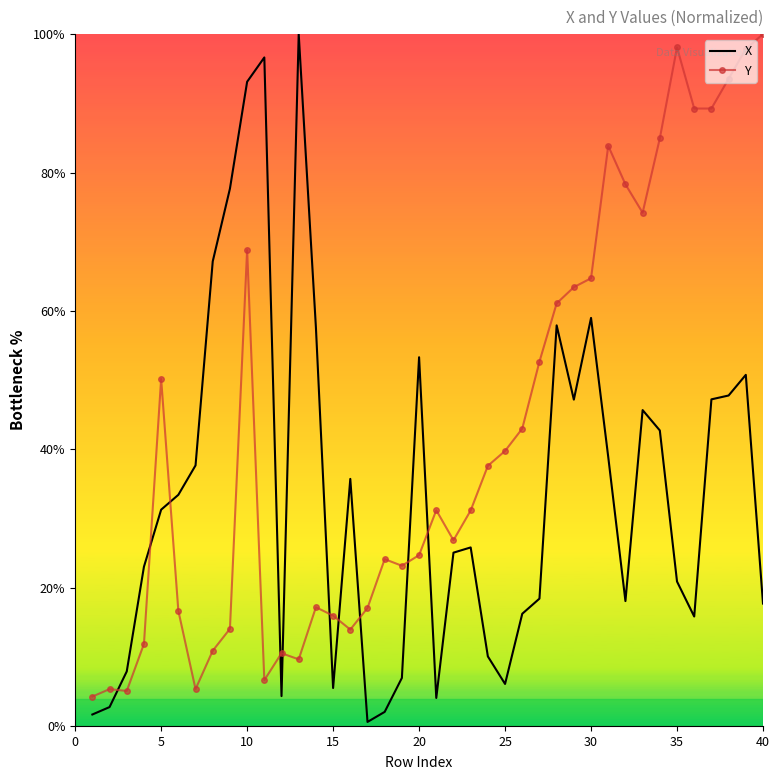

Which series has the largest total across all categories?

Y